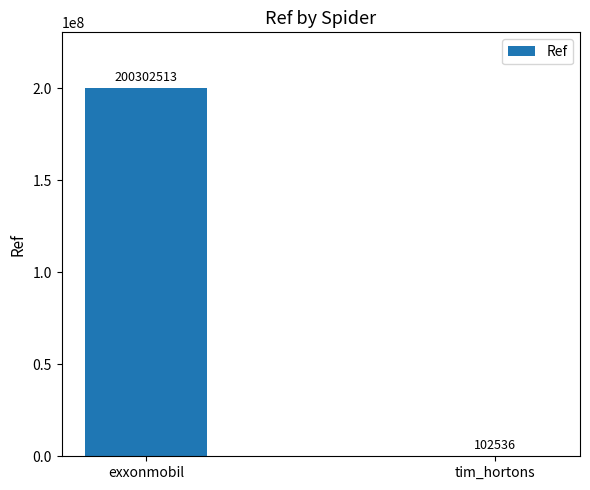

Reading right to left, extract all data points from this chart.

102536	200302513